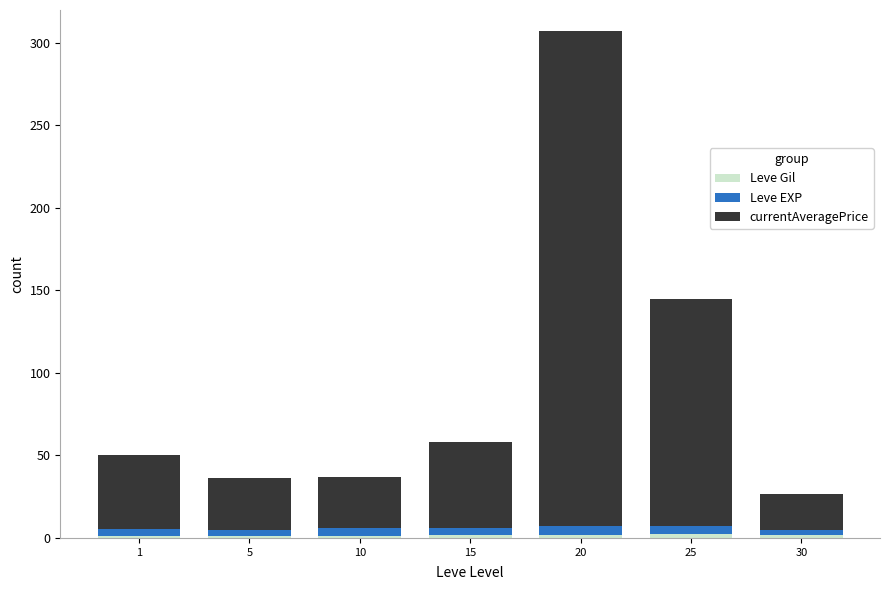

How many categories are shown in the chart?

7